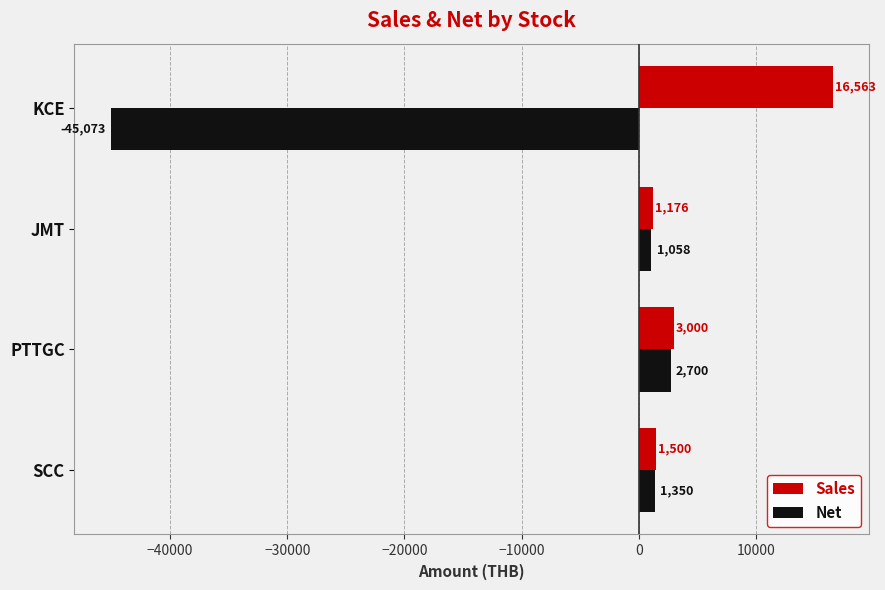

Is the value of Sales at JMT greater than the value of Net at JMT?

Yes